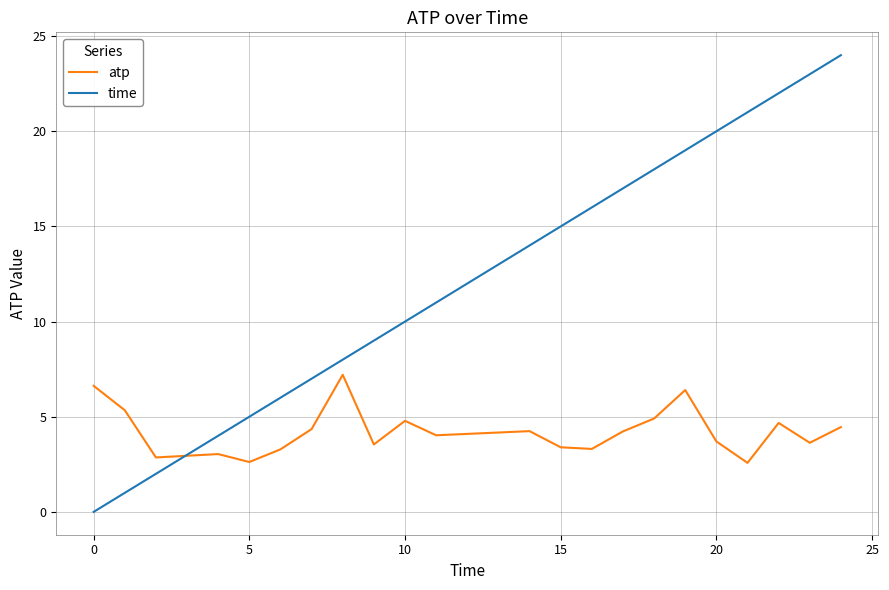

In atp, how many points are lower than both neighbors (excluding endpoints)?

7